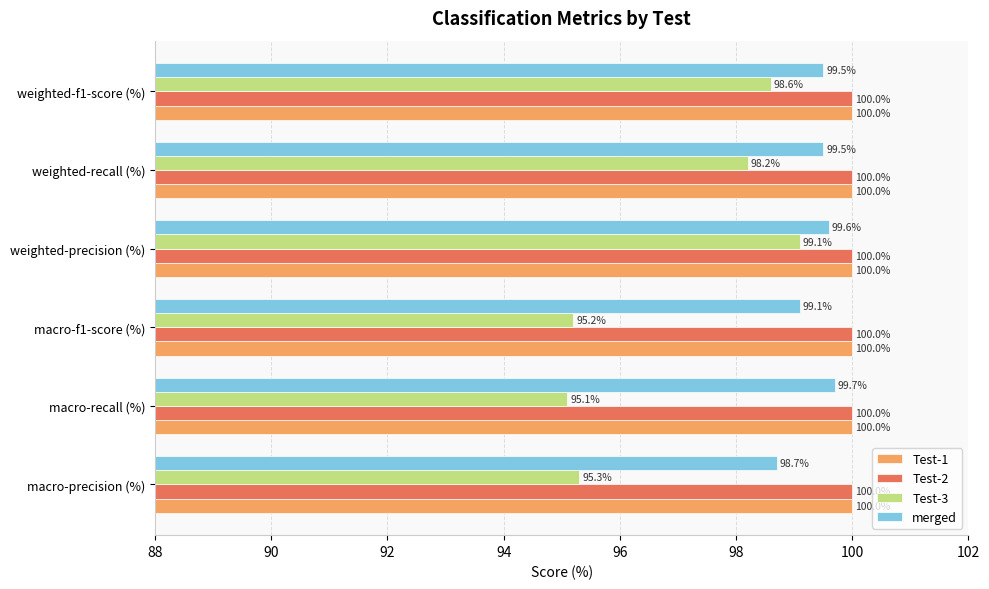

What is the minimum value for Test-3?

95.1